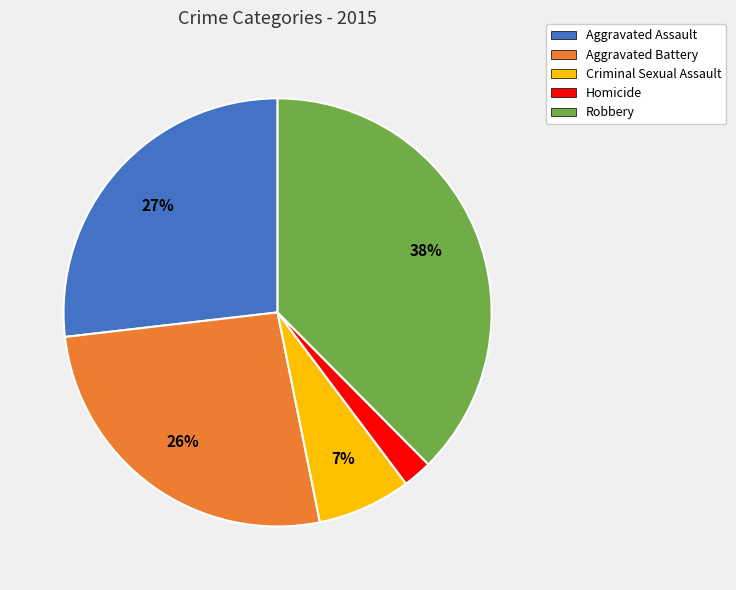

The Aggravated Battery slice represents 35% of the pie. True or false?

False